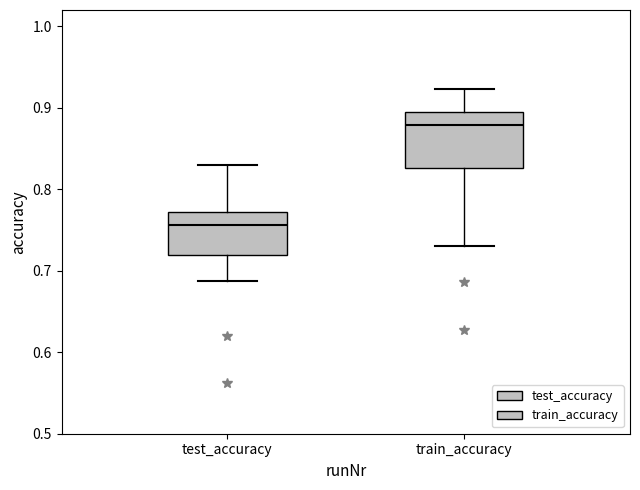

Which box is the tallest, from its lower edge to its upper edge?

train_accuracy